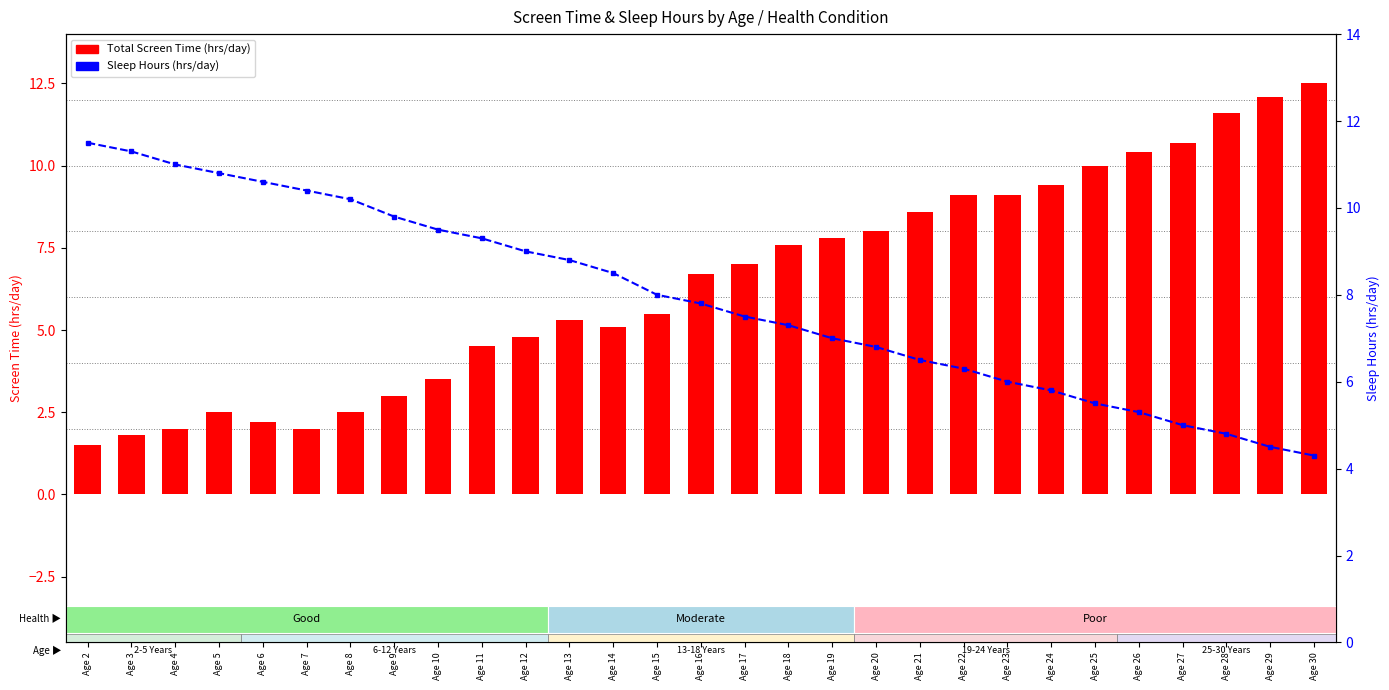

Reading left to right, extract all data points from this chart.

Total Screen Time (hrs/day): 1.5	1.8	2.0	2.5	2.2	2.0	2.5	3.0	3.5	4.5	4.8	5.3	5.1	5.5	6.7	7.0	7.6	7.8	8.0	8.6	9.1	9.1	9.4	10.0	10.4	10.7	11.6	12.1	12.5
Sleep Hours (hrs/day): 11.5	11.3	11.0	10.8	10.6	10.4	10.2	9.8	9.5	9.3	9.0	8.8	8.5	8.0	7.8	7.5	7.3	7.0	6.8	6.5	6.3	6.0	5.8	5.5	5.3	5.0	4.8	4.5	4.3